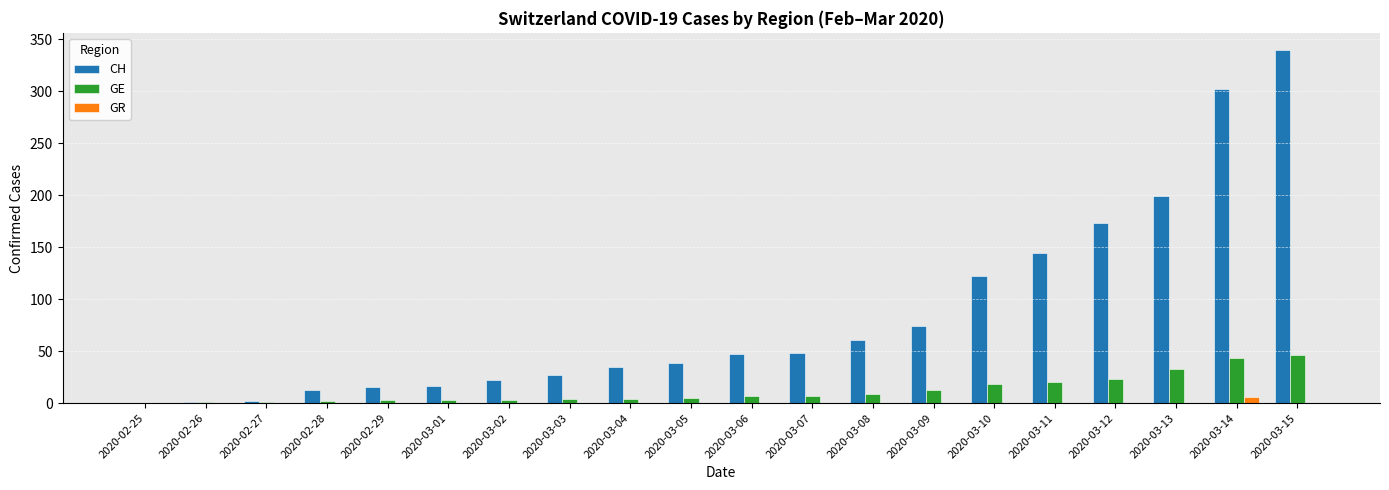

Which series has the largest range (max minus min)?

CH